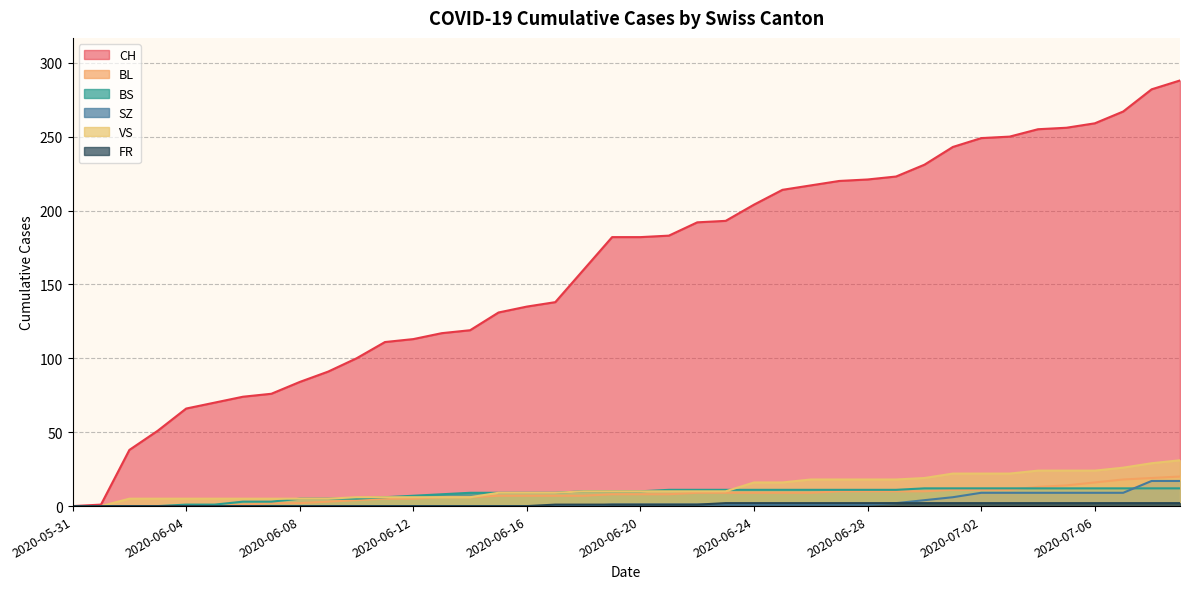

Which series has the largest range (max minus min)?

CH